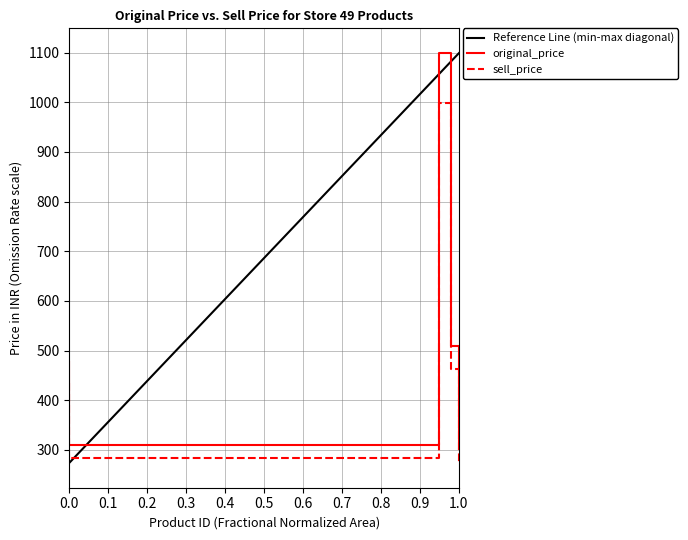

Does the chart have visible grid lines?

Yes